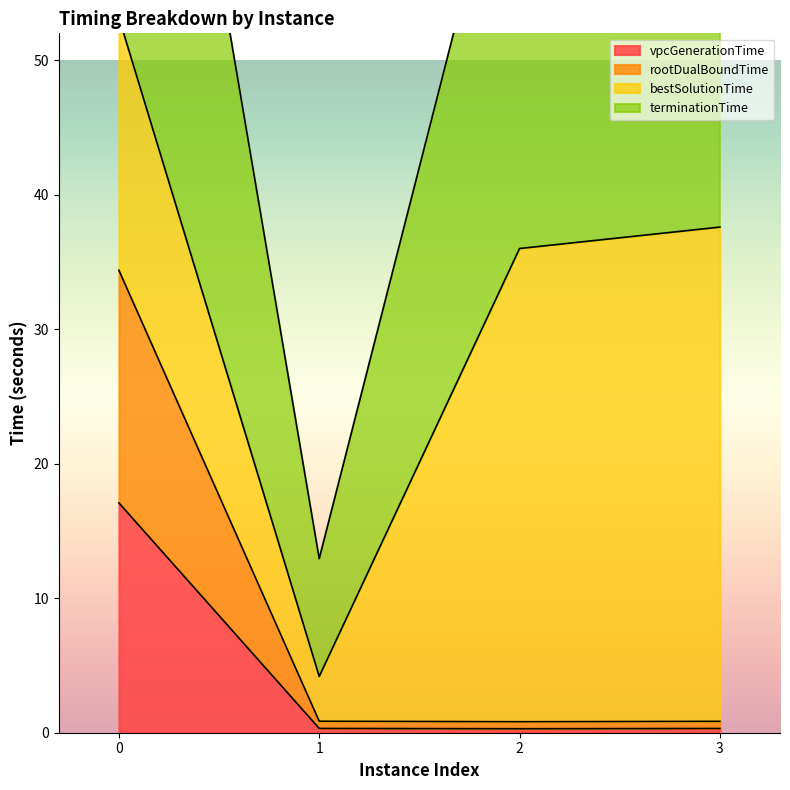

True or false: vpcGenerationTime and terminationTime cross at least once.

False